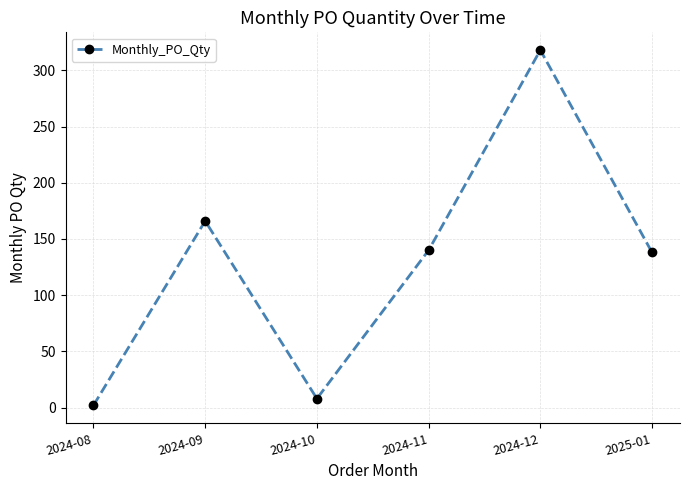

What is the difference between the values at 2024-12 and 2024-11?

178